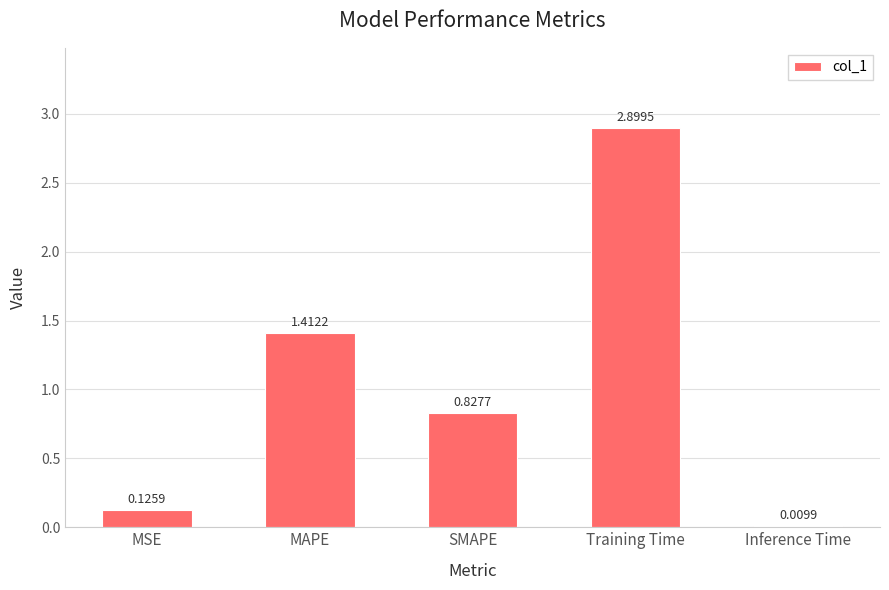

What is the sum of all values?

5.3